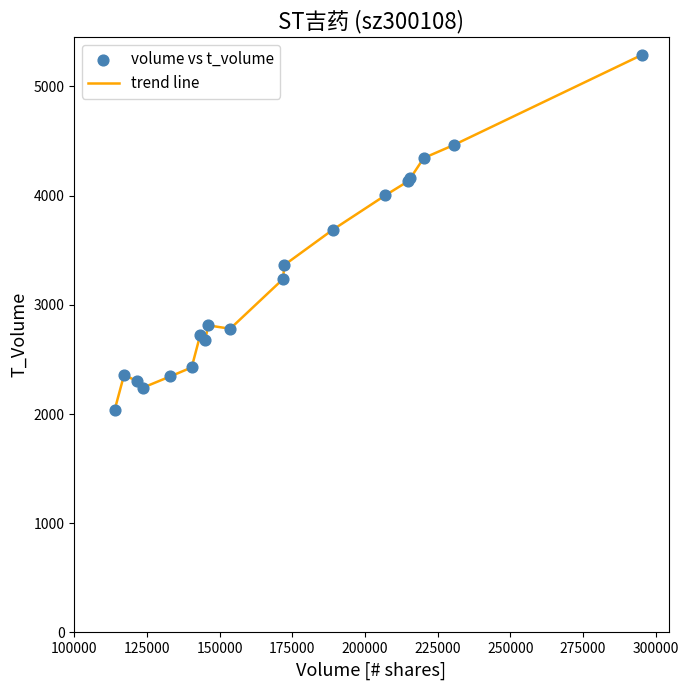

What is the maximum value shown in the chart?

5290